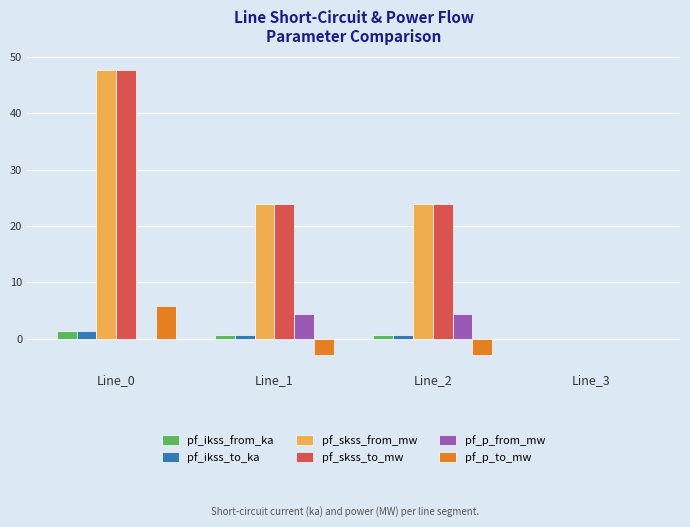

Is the value of pf_skss_to_mw at Line_1 greater than the value of pf_ikss_from_ka at Line_2?

Yes